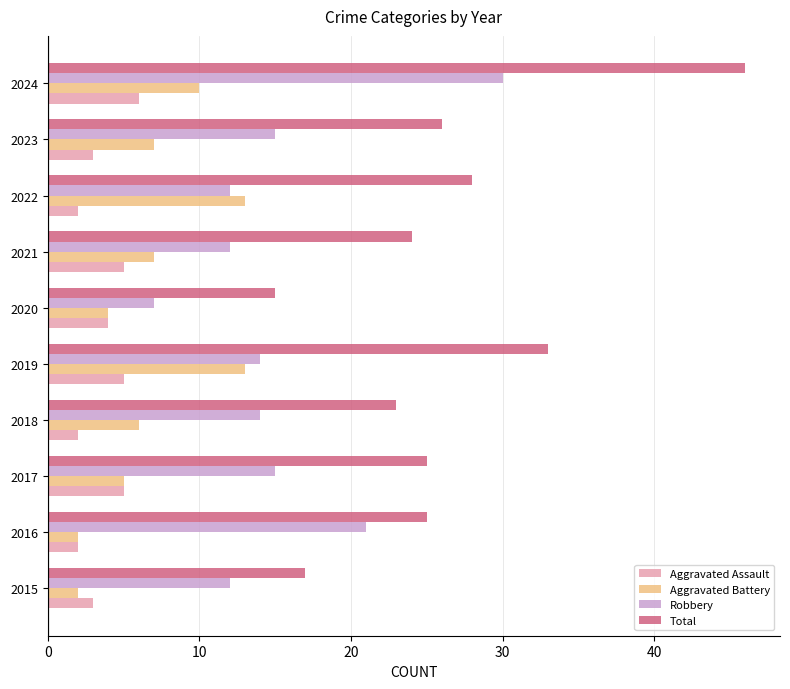

What is the minimum value shown in the chart?

2